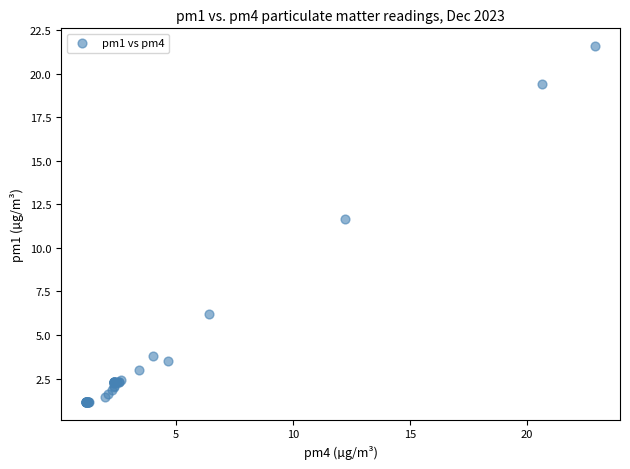

What Y value in the scatter plot is closest to 11?

11.7